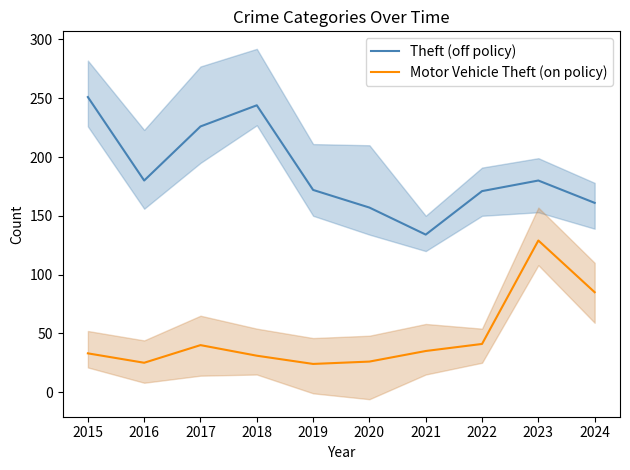

Does the chart have visible grid lines?

No